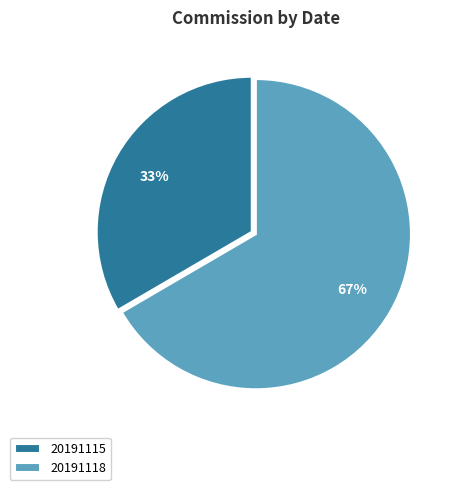

What percentage is the 20191118 slice, to the nearest percent?

67%